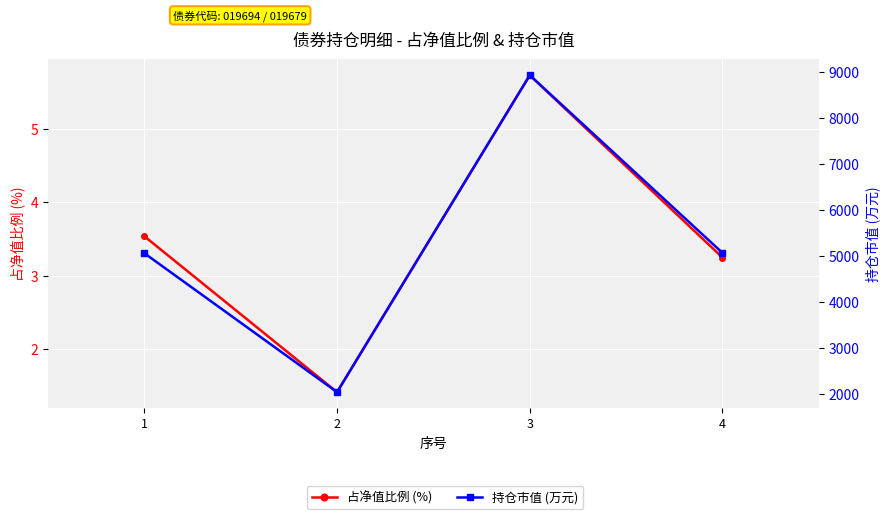

How many values in the 占净值比例 (%) series exceed 3?

3